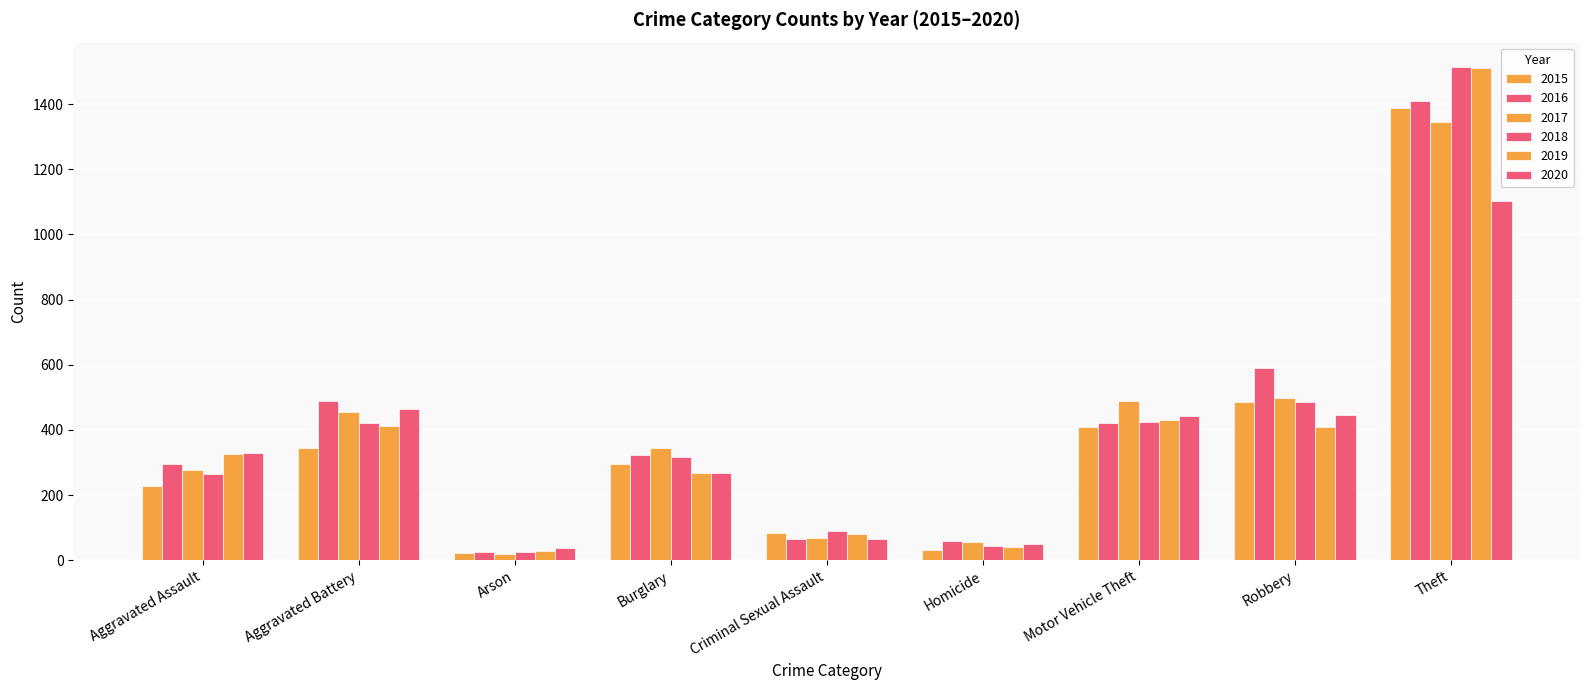

What is the sum of all 2015 values?

3285